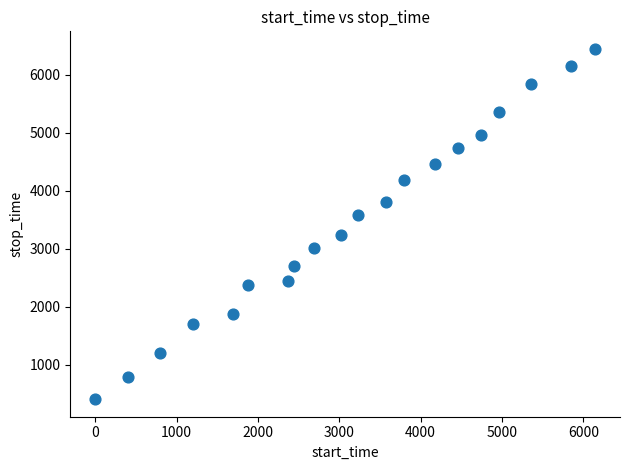

What is the range of X values (max minus min)?

6143